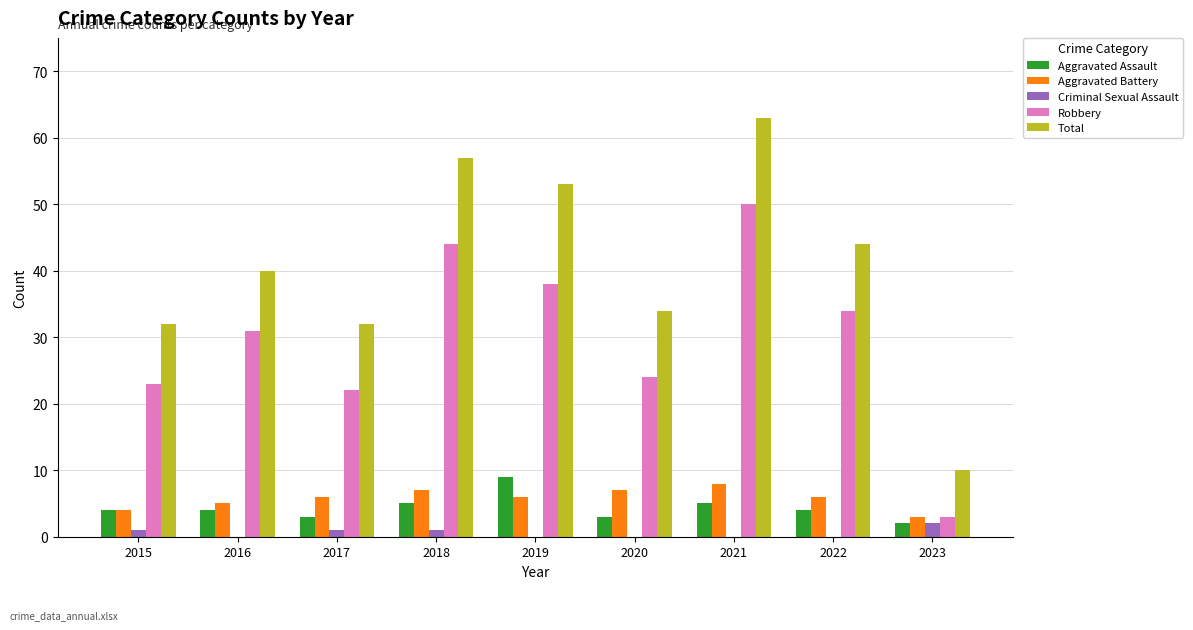

What is the average value of the Criminal Sexual Assault series?

1